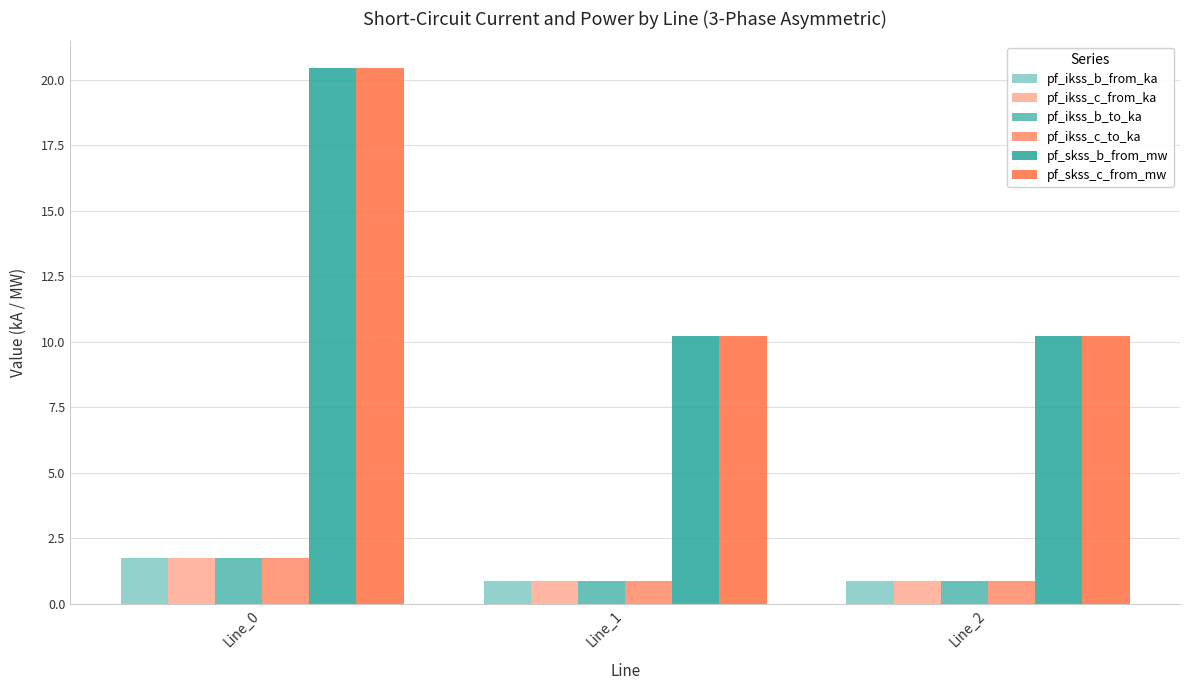

How many pf_ikss_c_to_ka values are between 0 and 1?

2